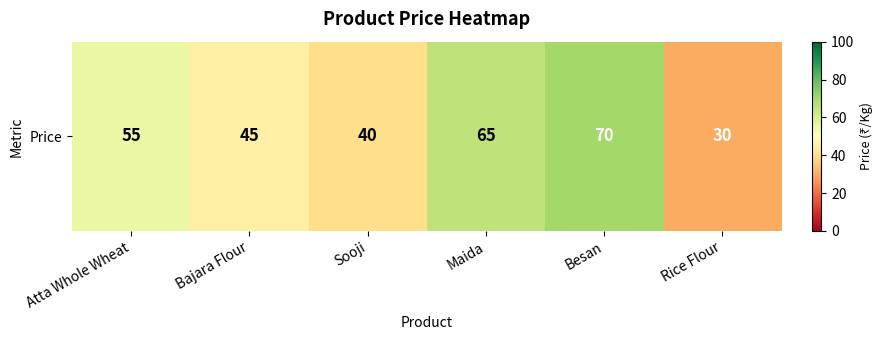

Rank the categories by value from lowest to highest.

Rice Flour, Sooji, Bajara Flour, Atta Whole Wheat, Maida, Besan